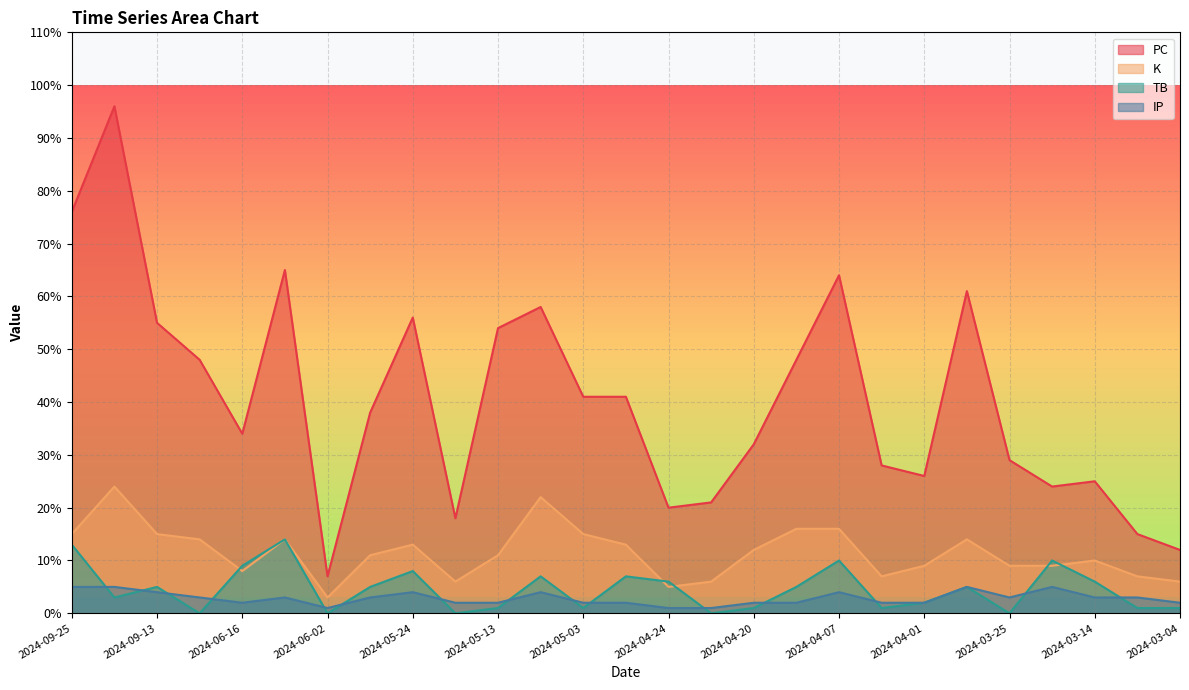

What is the spread (max minus min) of values at 2024-09-09?

48